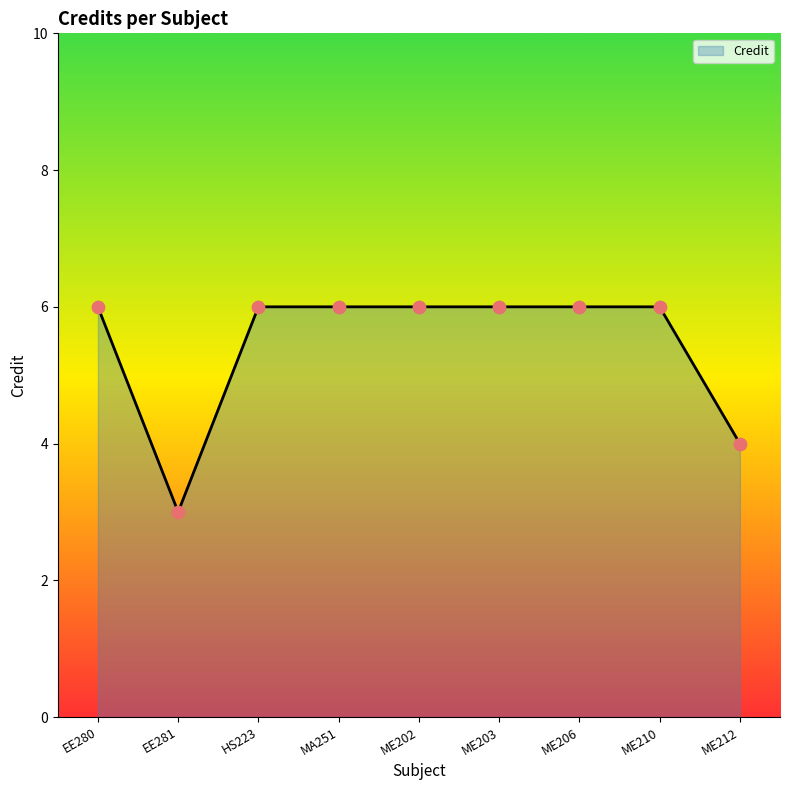

Which has a higher value, ME206 or MA251?

ME206